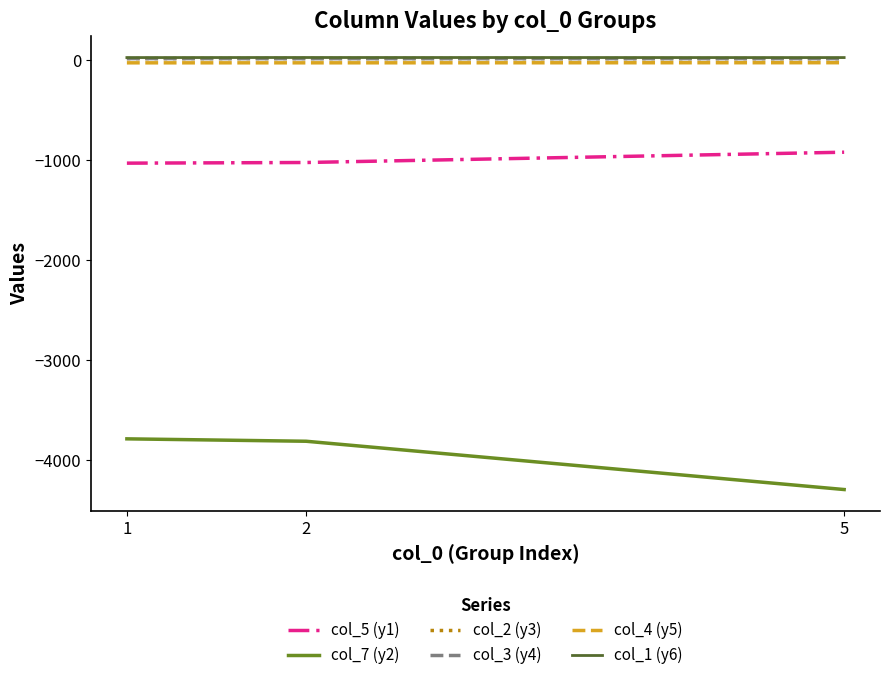

The col_7 (y2) series shows -774.2 at 2. True or false?

False